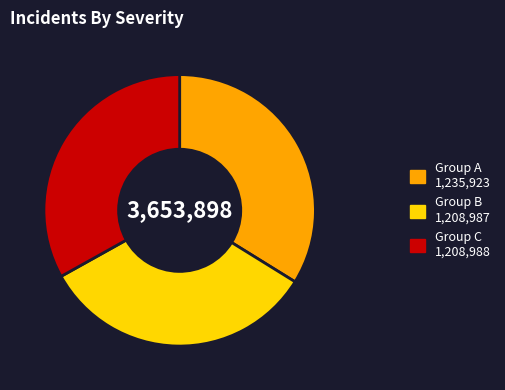

Is there a majority slice in this chart?

No